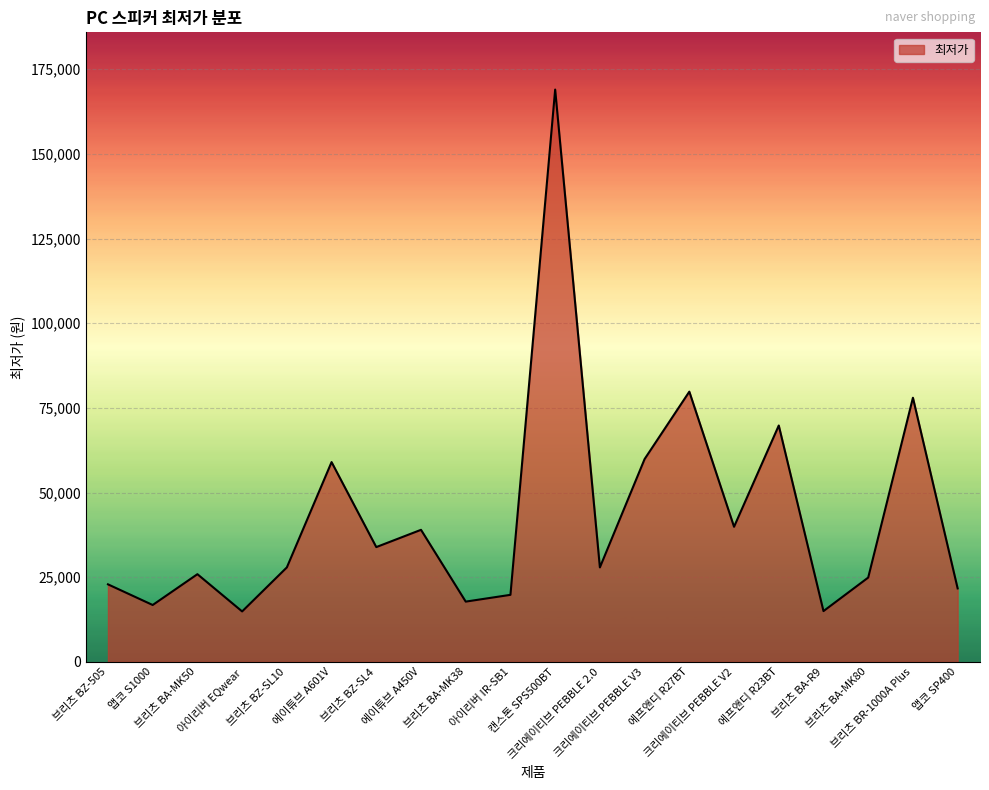

What value does the data have at 앱코 SP400?

21700